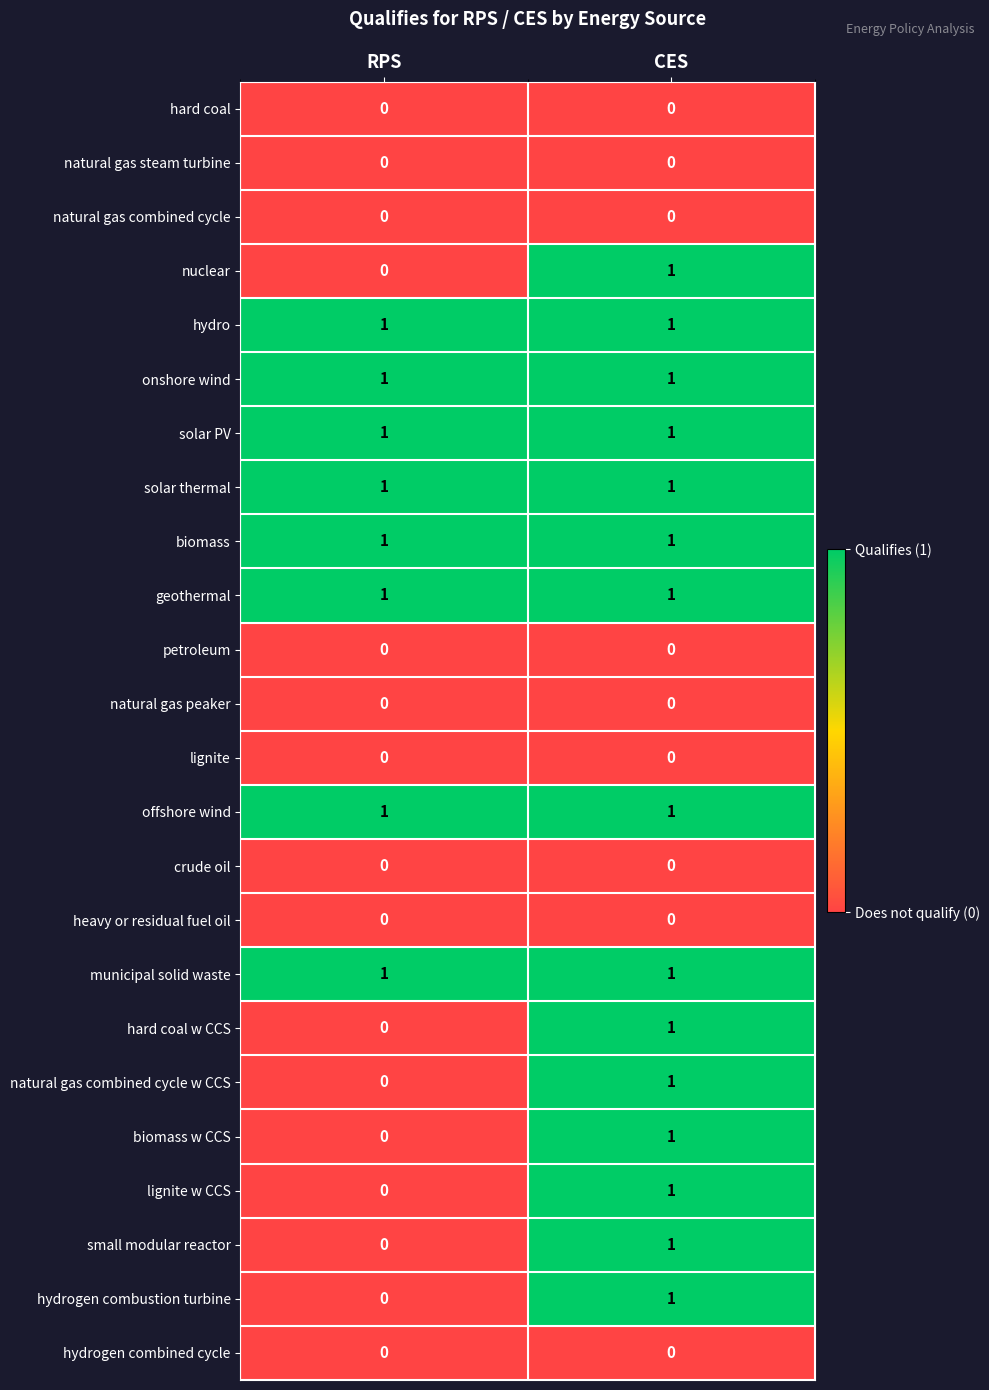

What is the total value across all series at CES?

15